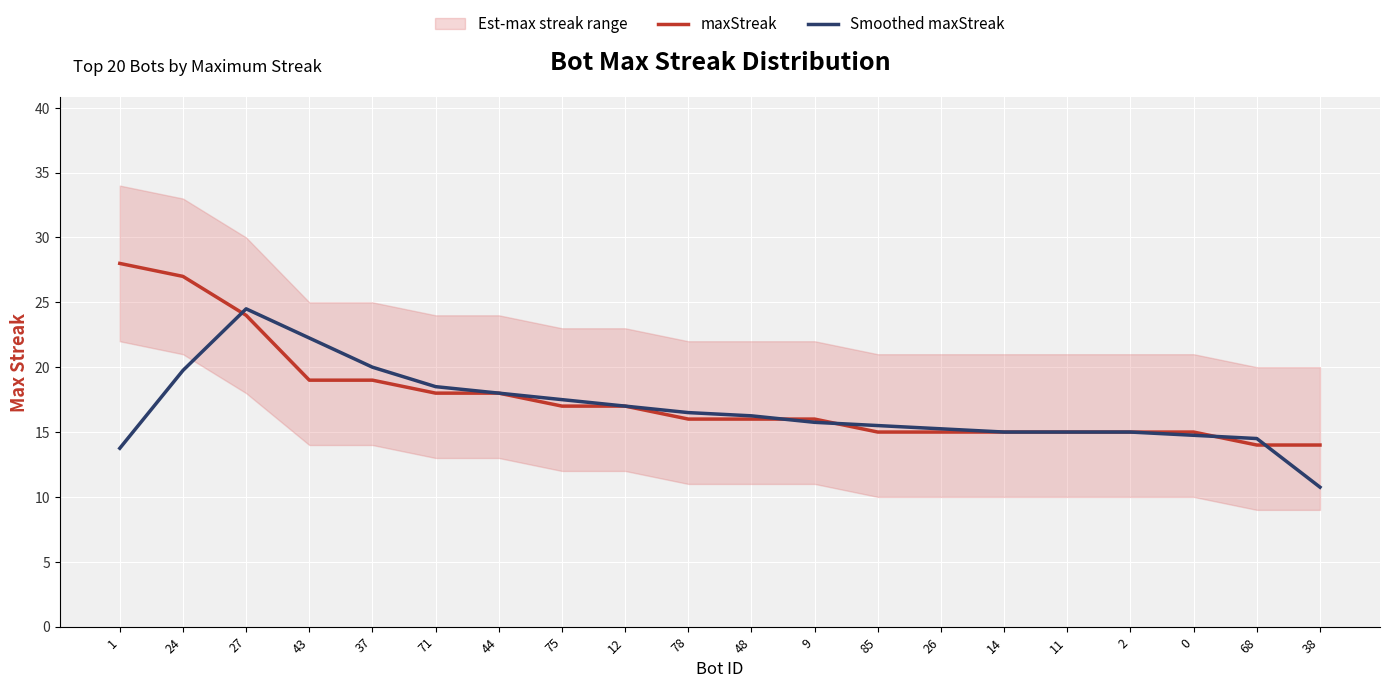

What is the greatest value displayed?

28.0